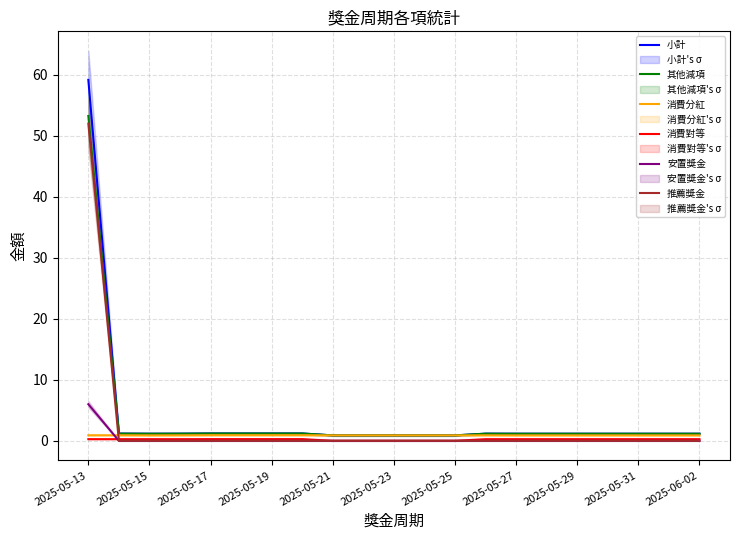

At which label is 其他減項 closest to 27?

2025-05-17